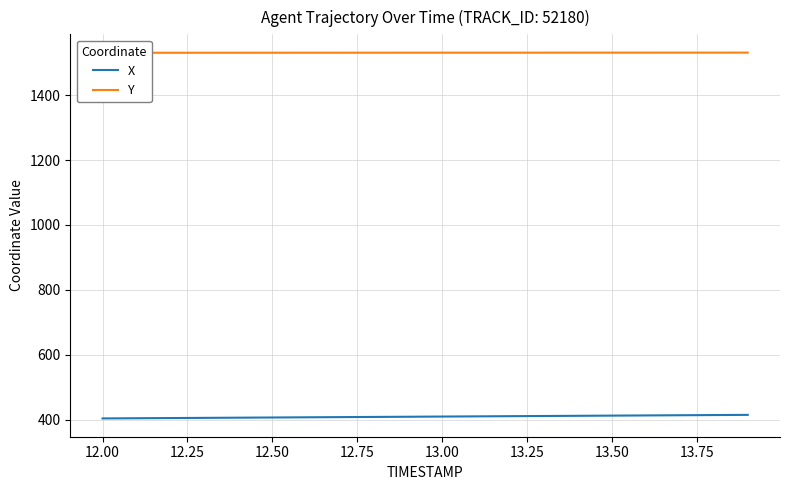

How many categories are shown in the chart?

20